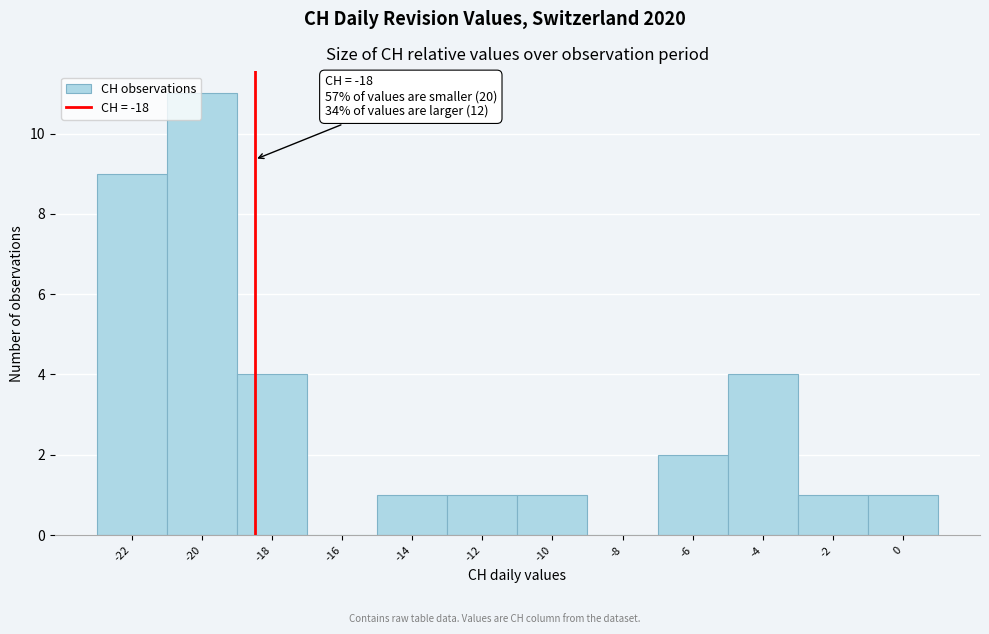

Reading left to right, list all the values displayed in this chart.

-22=9	-20=11	-18=4	-16=0	-14=1	-12=1	-10=1	-8=0	-6=2	-4=4	-2=1	0=1